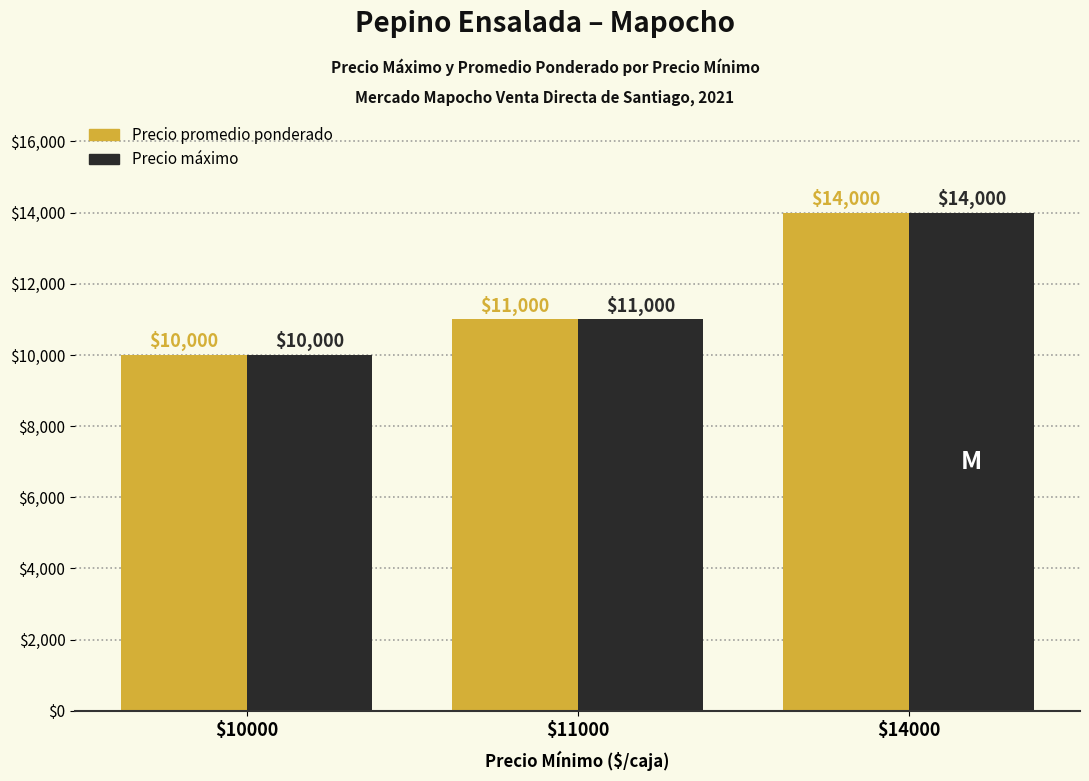

What is the difference between the maximum and second lowest values in the Precio promedio ponderado series?

3000